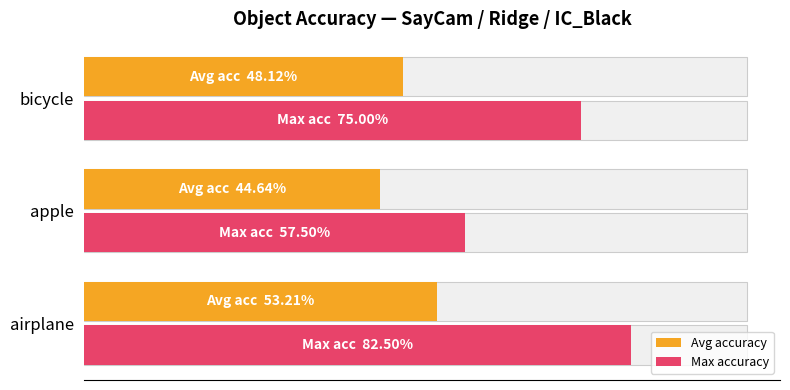

The Max accuracy series shows 0.8 at bicycle. True or false?

True